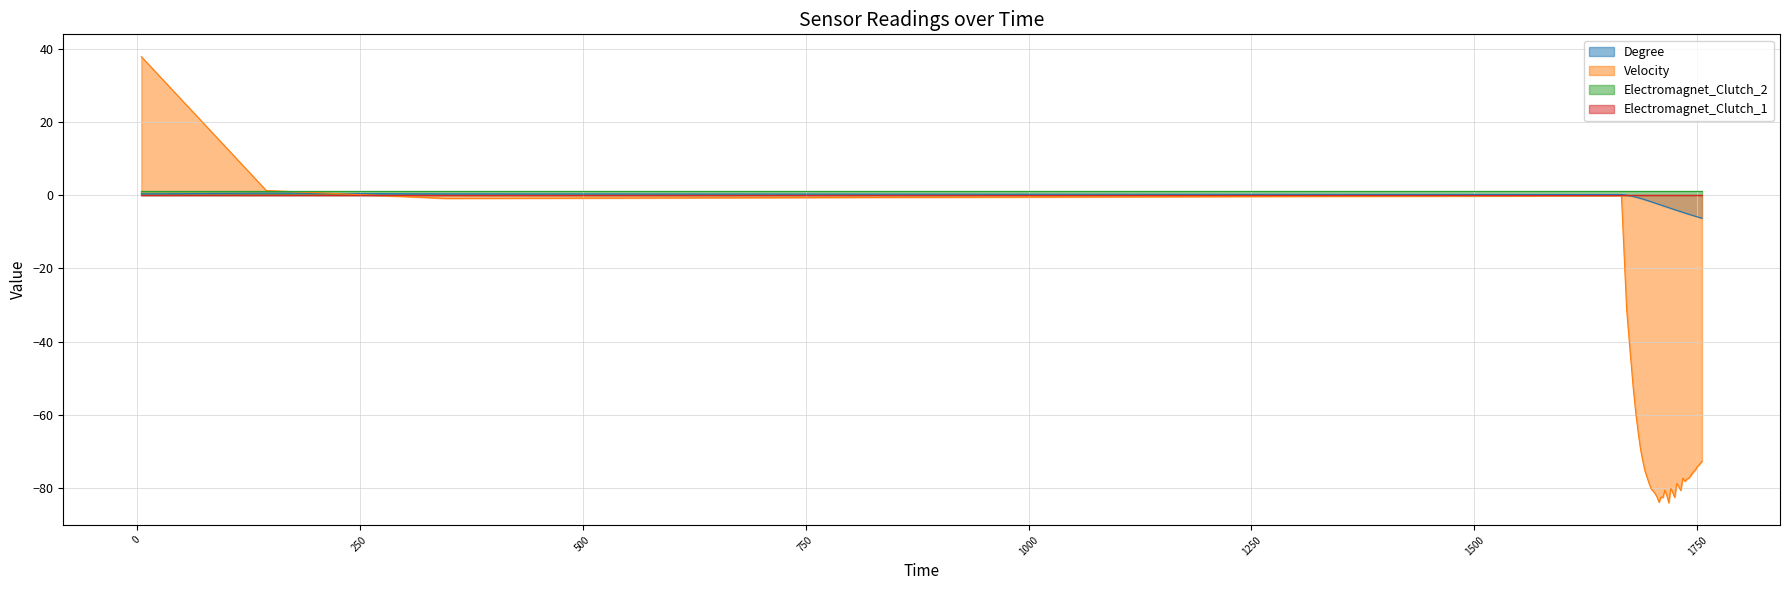

What is the greatest value displayed?

37.8